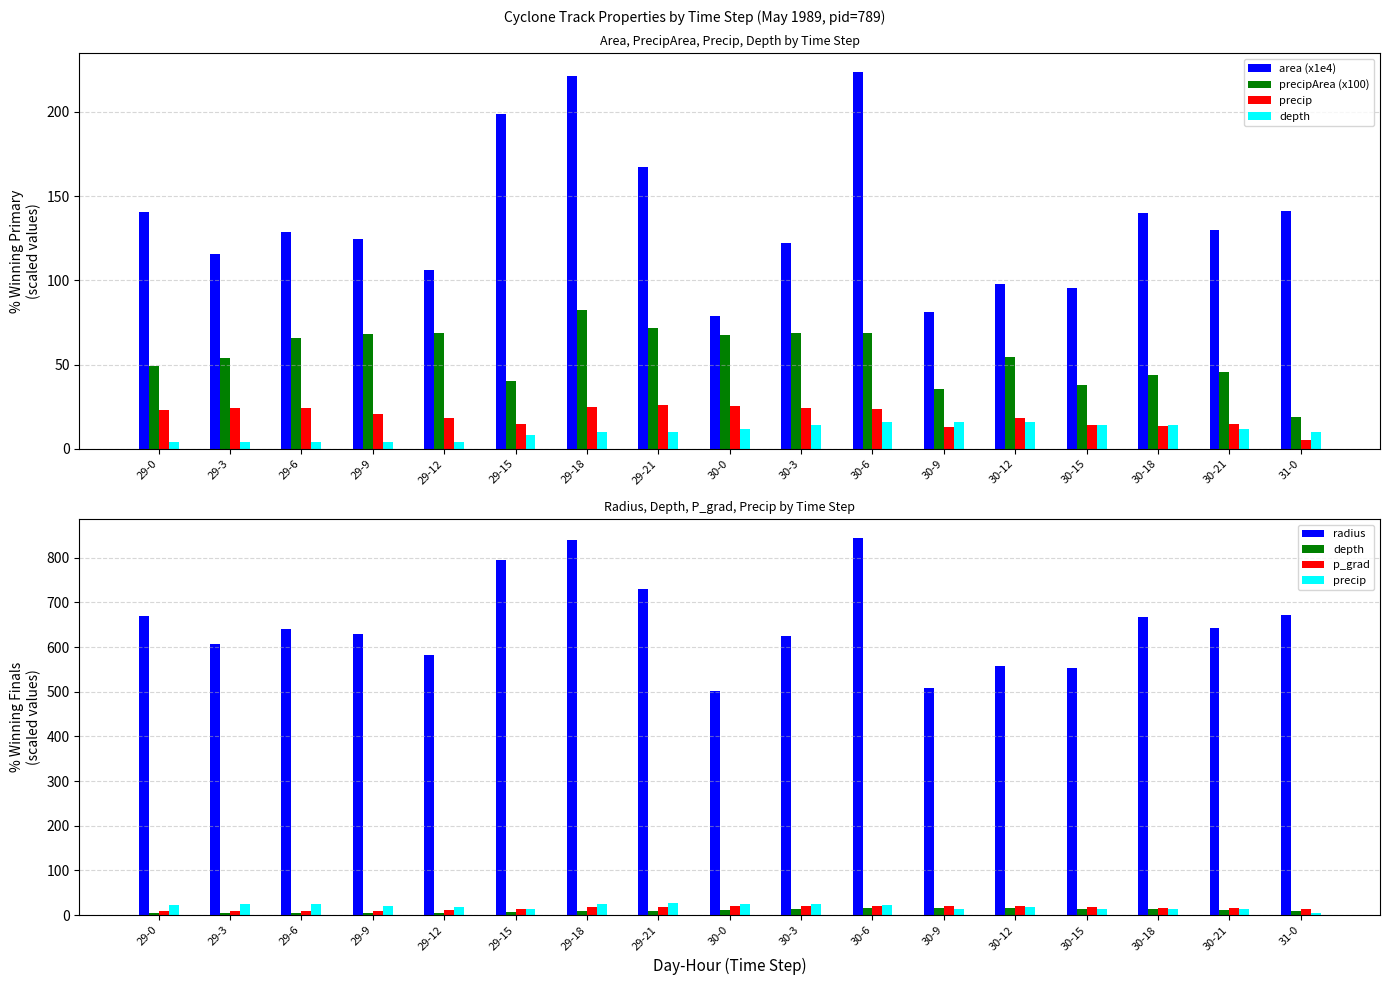

Is the value of radius at 31-0 greater than the value of depth at 30-3?

Yes